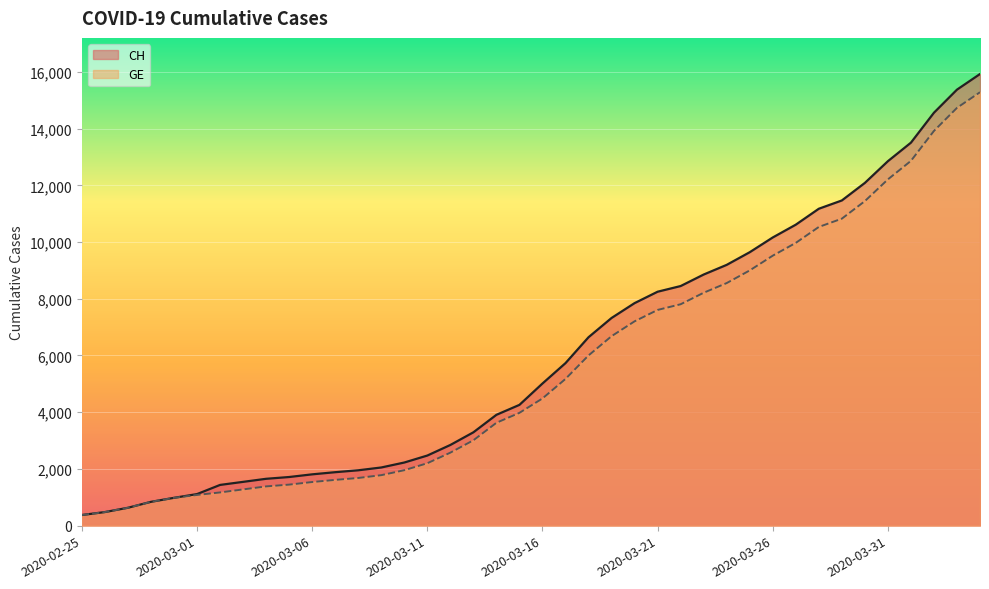

What is the label of the 11th point from the right?

2020-03-25